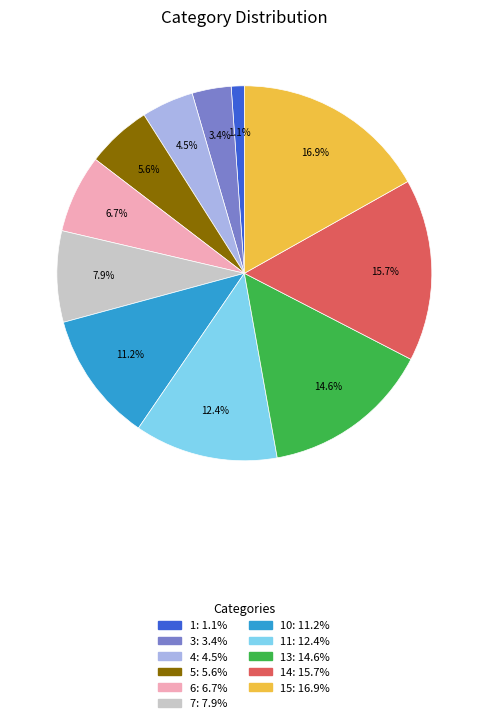

Is there a majority slice in this chart?

No